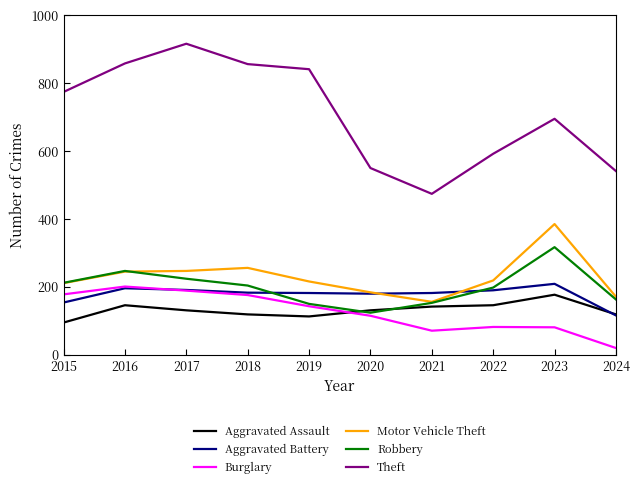

Where is Burglary nearest to the value 110?

2020